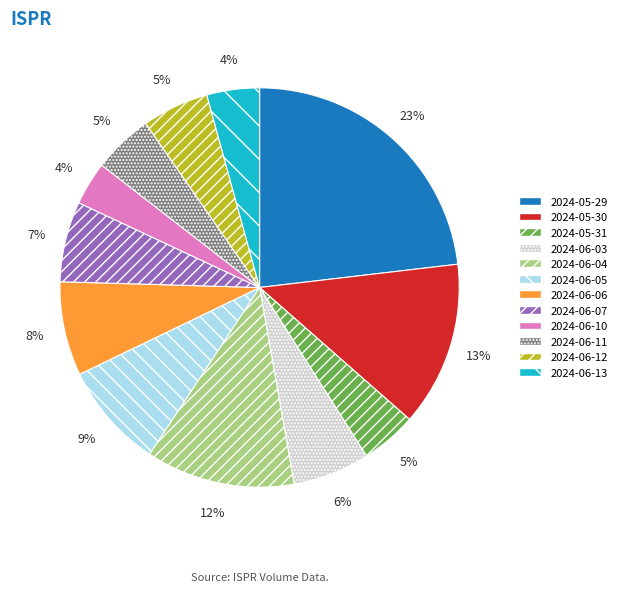

Does 2024-06-10 account for over 50% of the chart?

No